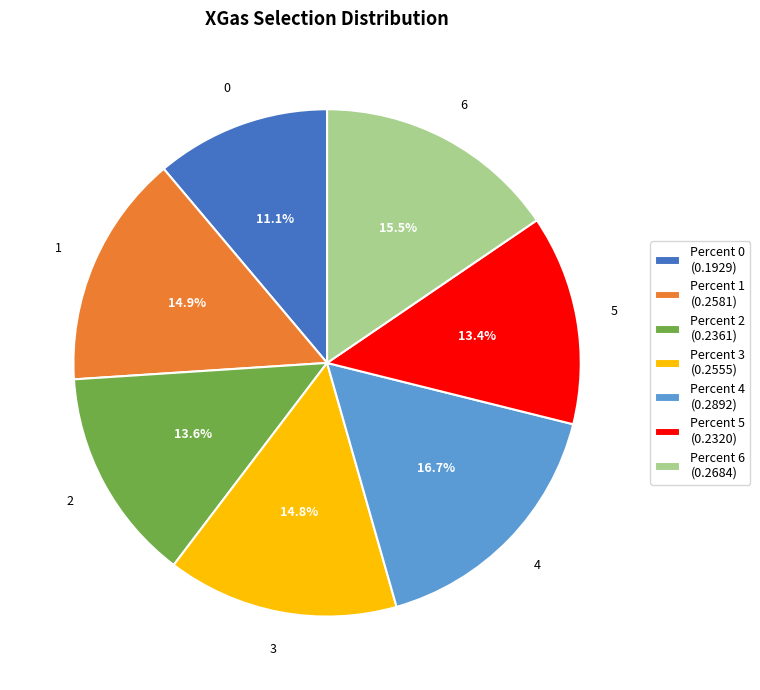

Is there a majority slice in this chart?

No